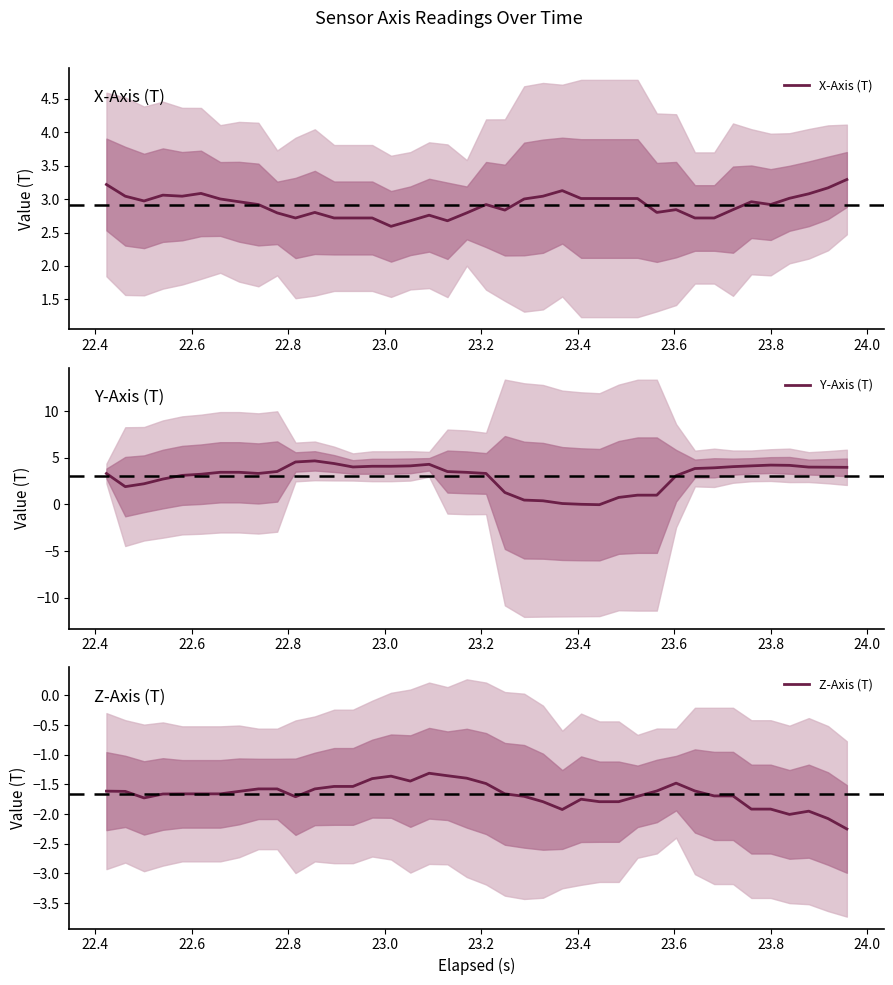

How many interior local peaks does the Y-Axis (T) series have?

3